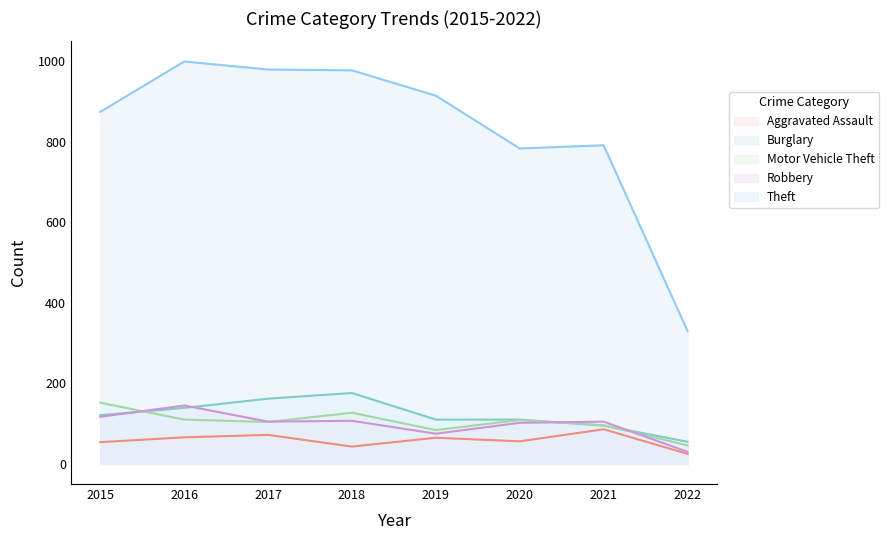

True or false: Burglary and Theft cross at least once.

False